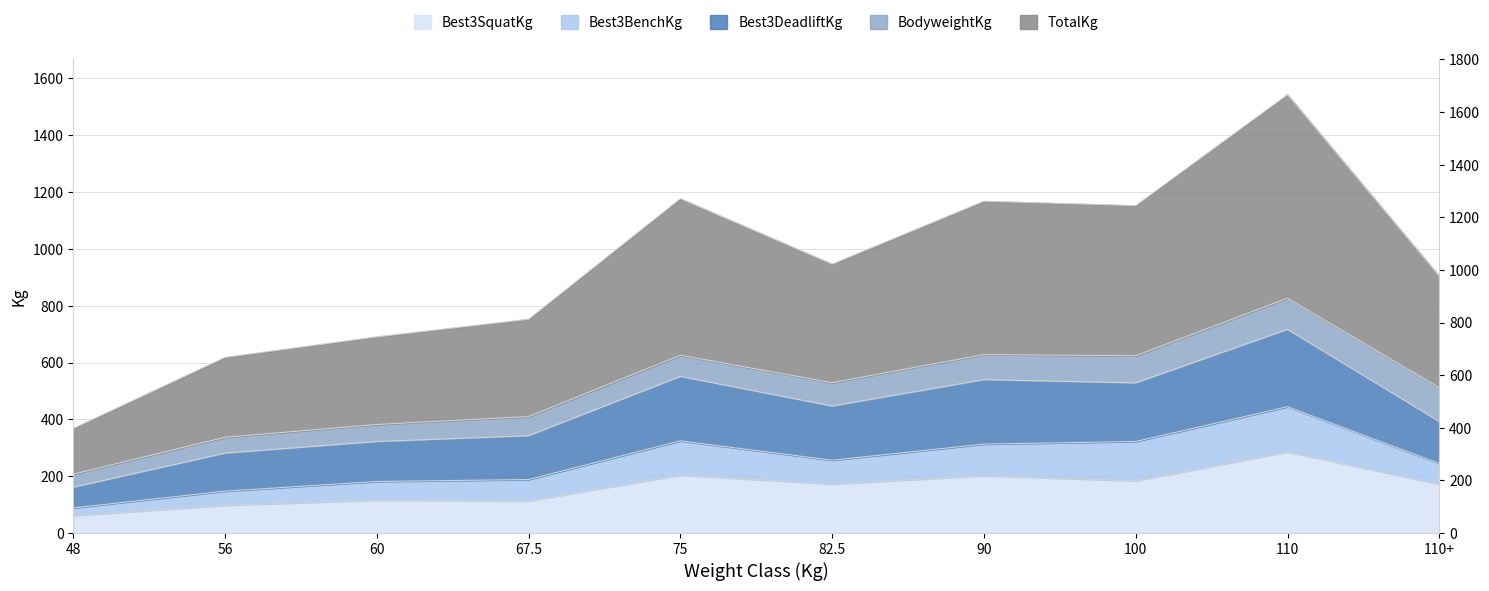

Is the value of Best3SquatKg at 60 greater than the value of Best3DeadliftKg at 48?

No